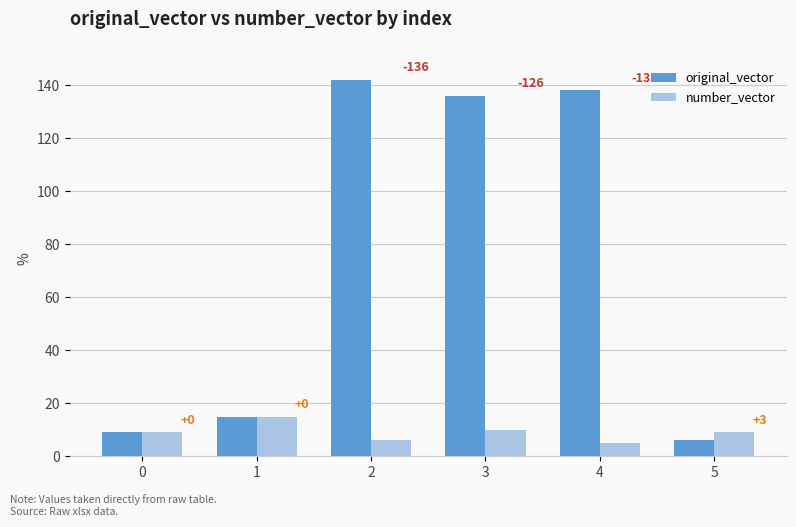

Is the value of original_vector at 4 greater than the value of number_vector at 3?

Yes